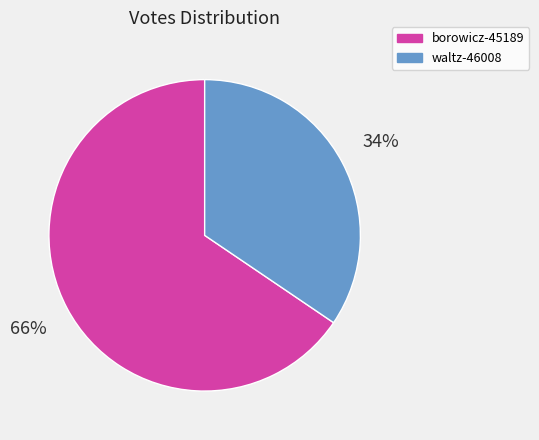

What is the largest slice in the pie chart?

borowicz-45189